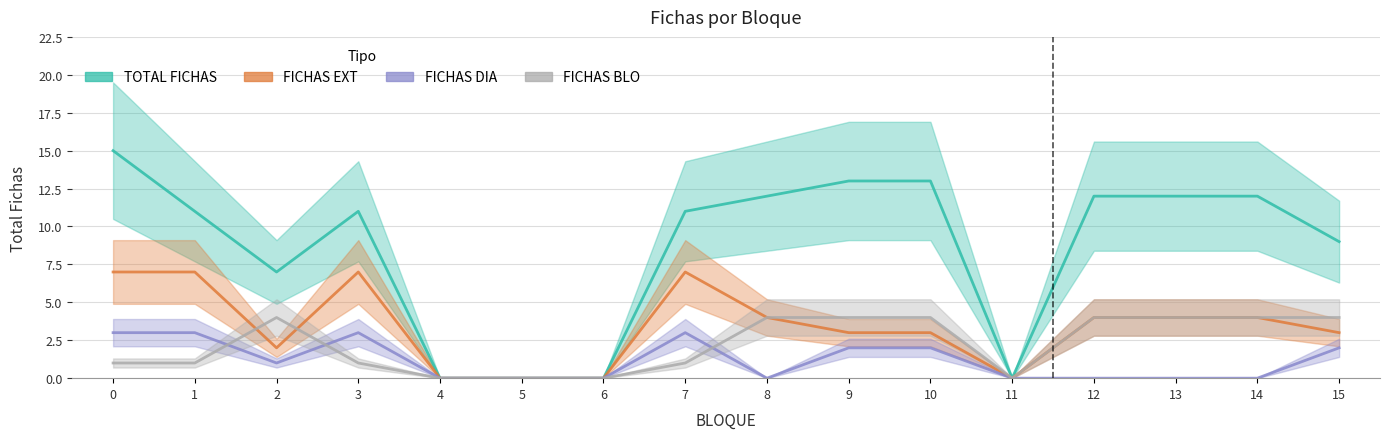

What is the difference between the FICHAS EXT values at 0 and 5?

7